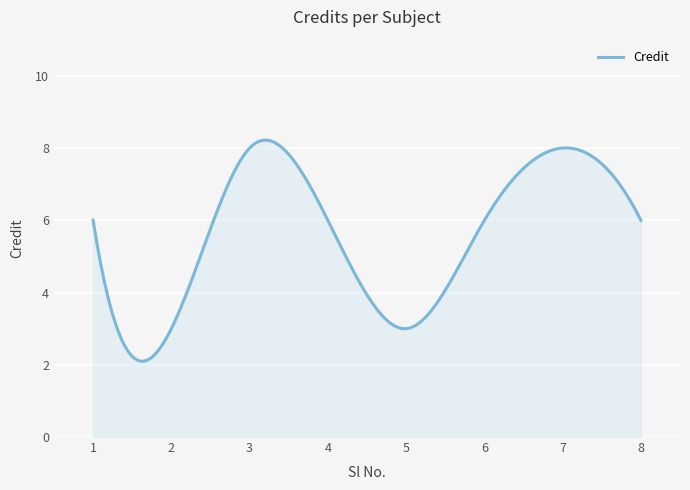

Count the number of data series in this chart.

1